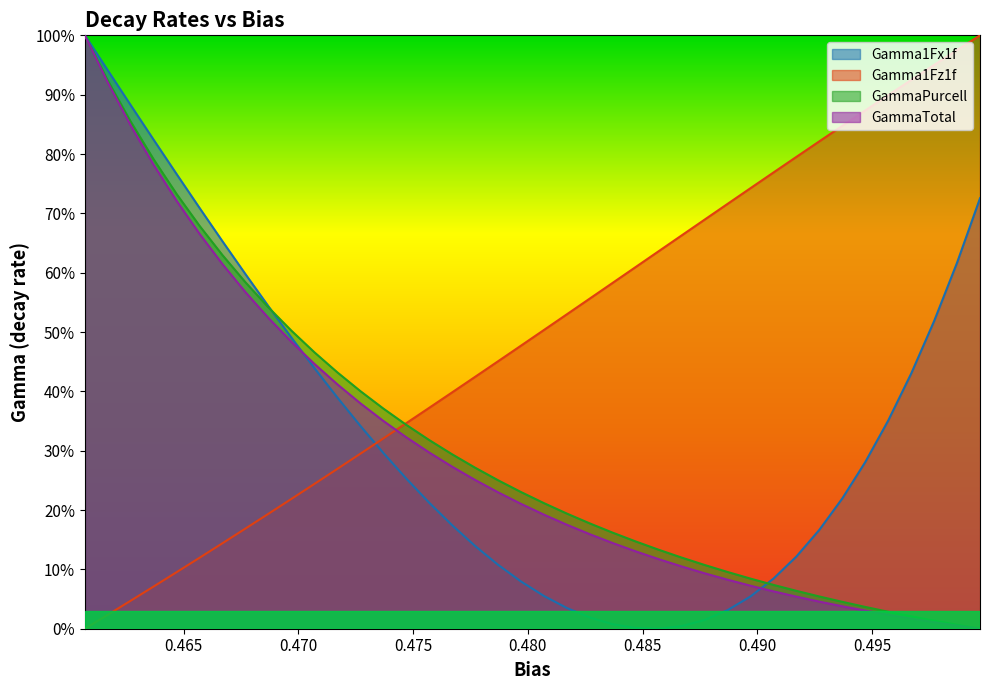

What are all the series names shown in the legend?

Gamma1Fx1f, Gamma1Fz1f, GammaPurcell, GammaTotal